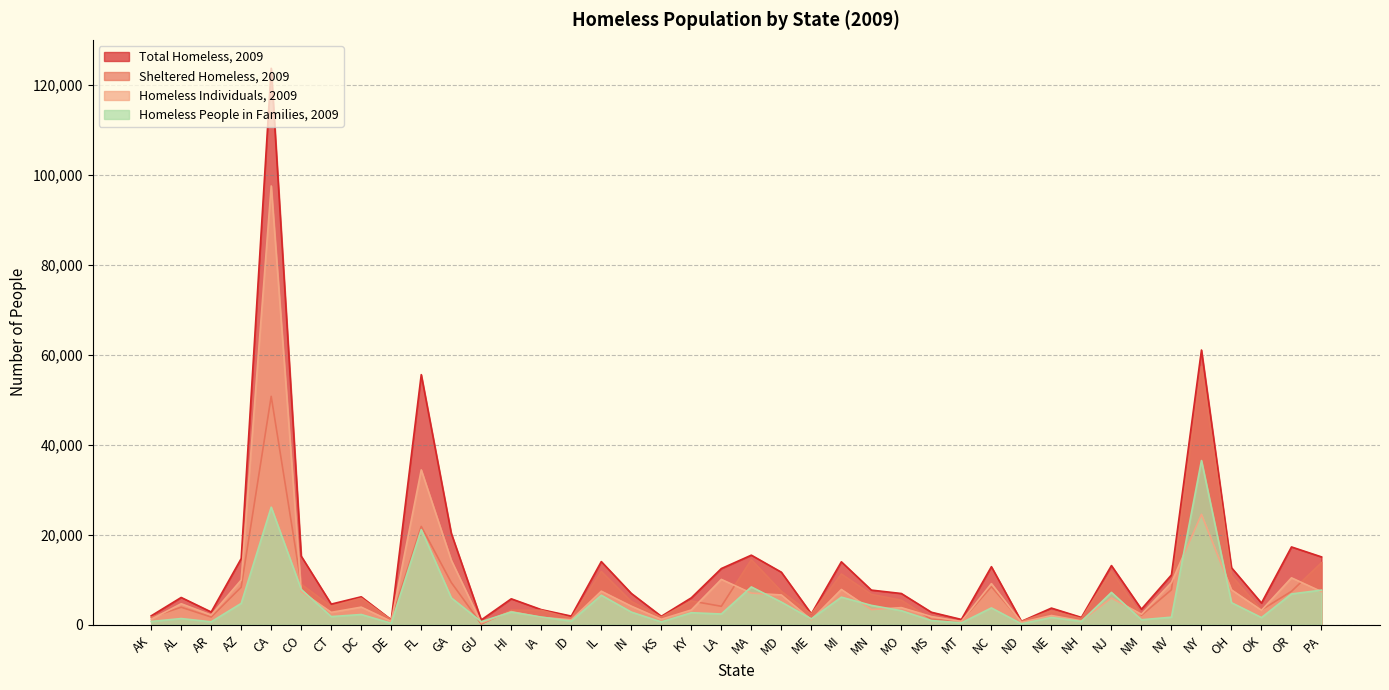

Reading left to right, list all the values displayed in this chart.

Total Homeless, 2009: 1992	6080	2852	14721	123678	15268	4605	6228	1130	55599	20360	1088	5782	3380	1939	14055	6984	1892	5999	12504	15482	11698	2444	14005	7718	6959	2797	1196	12918	773	3718	1645	13169	3475	11089	61067	12700	4838	17309	15096
Sheltered Homeless, 2009: 1665	3913	1730	8366	50777	9031	4103	5907	1083	21867	9419	182	3268	3221	1477	11851	5206	1696	5299	4118	14476	7446	2406	11298	6772	5469	1221	833	8473	765	3079	1406	11871	2108	7792	57454	10929	3307	7442	13819
Homeless Individuals, 2009: 1239	4686	2181	9959	97534	7401	2773	3934	776	34432	14365	391	2941	1655	1117	7475	4151	1238	3302	10098	7057	6641	1124	7857	3393	3823	1843	752	9159	548	2072	891	5962	2343	9394	24557	7774	3227	10443	7384
Homeless People in Families, 2009: 753	1394	671	4762	26144	7867	1832	2294	354	21167	5995	697	2841	1725	822	6580	2833	654	2697	2406	8425	5057	1320	6148	4325	3136	954	444	3759	225	1646	754	7207	1132	1695	36510	4926	1611	6866	7712